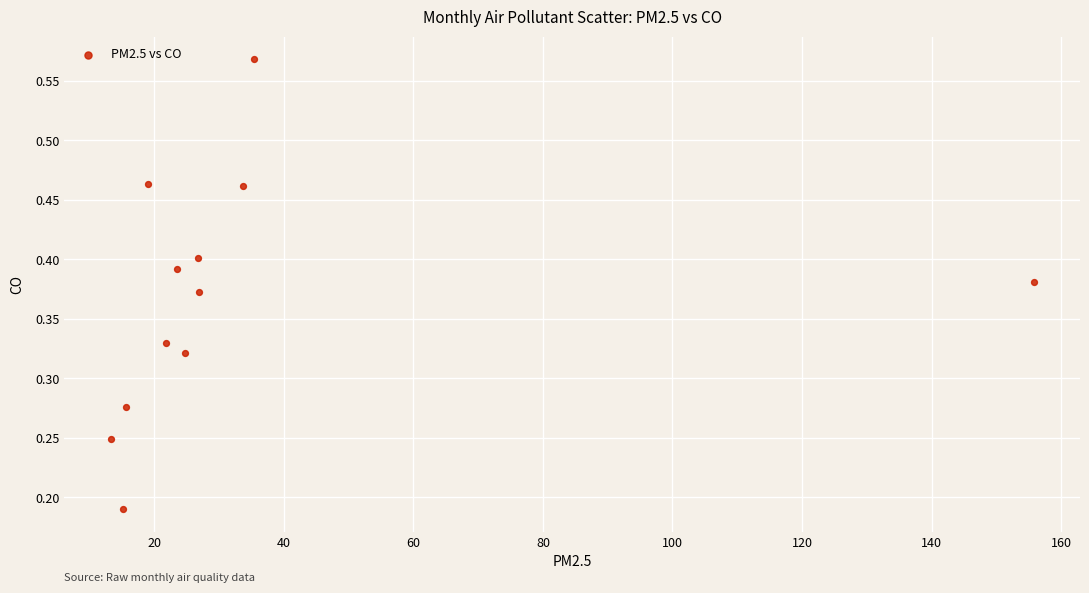

What is the average X value?

34.3